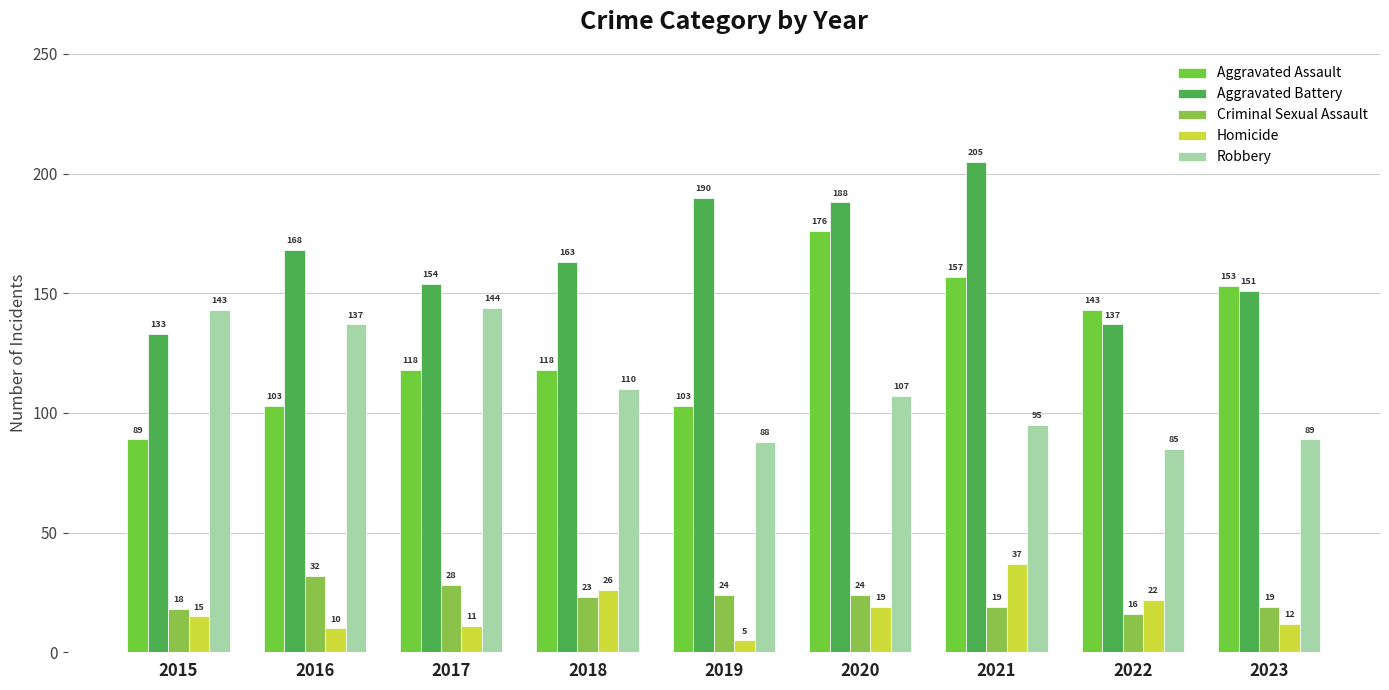

What is the total value across all series at 2017?

455